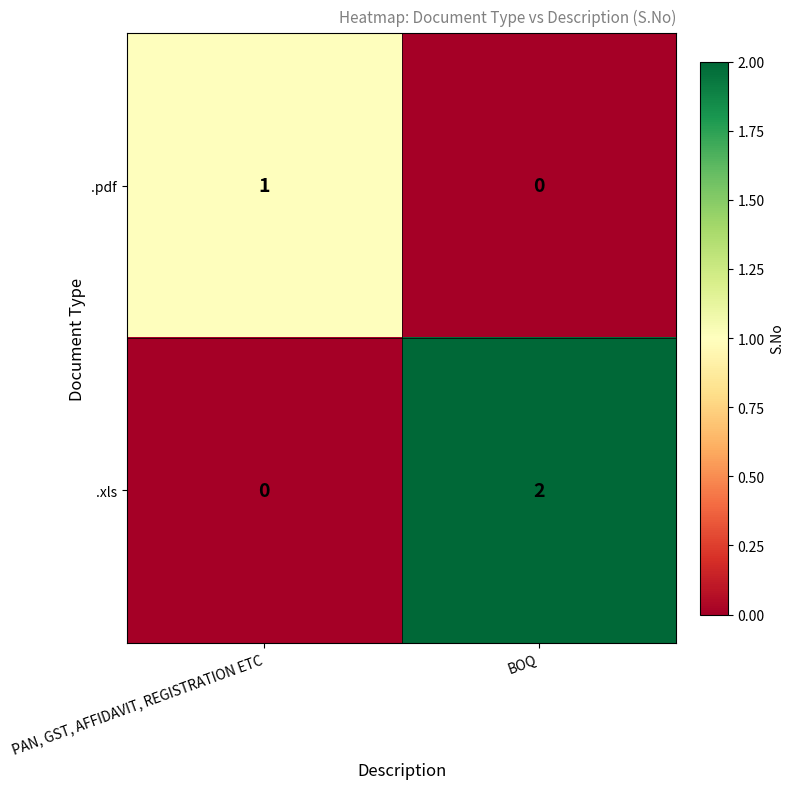

Which series has the largest range (max minus min)?

.xls